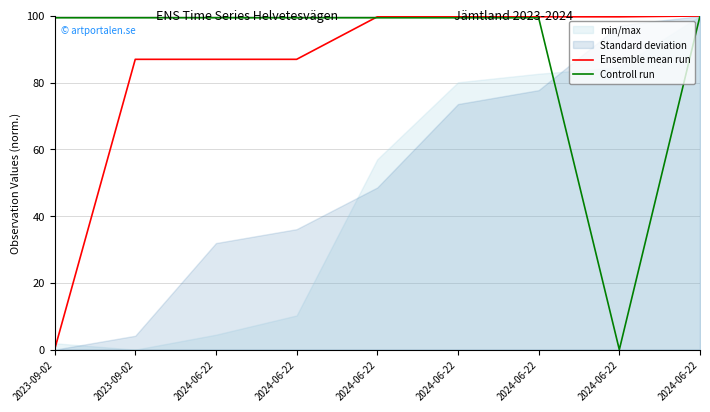

Between 2024-06-22 and 2024-06-22, which is larger?

2024-06-22